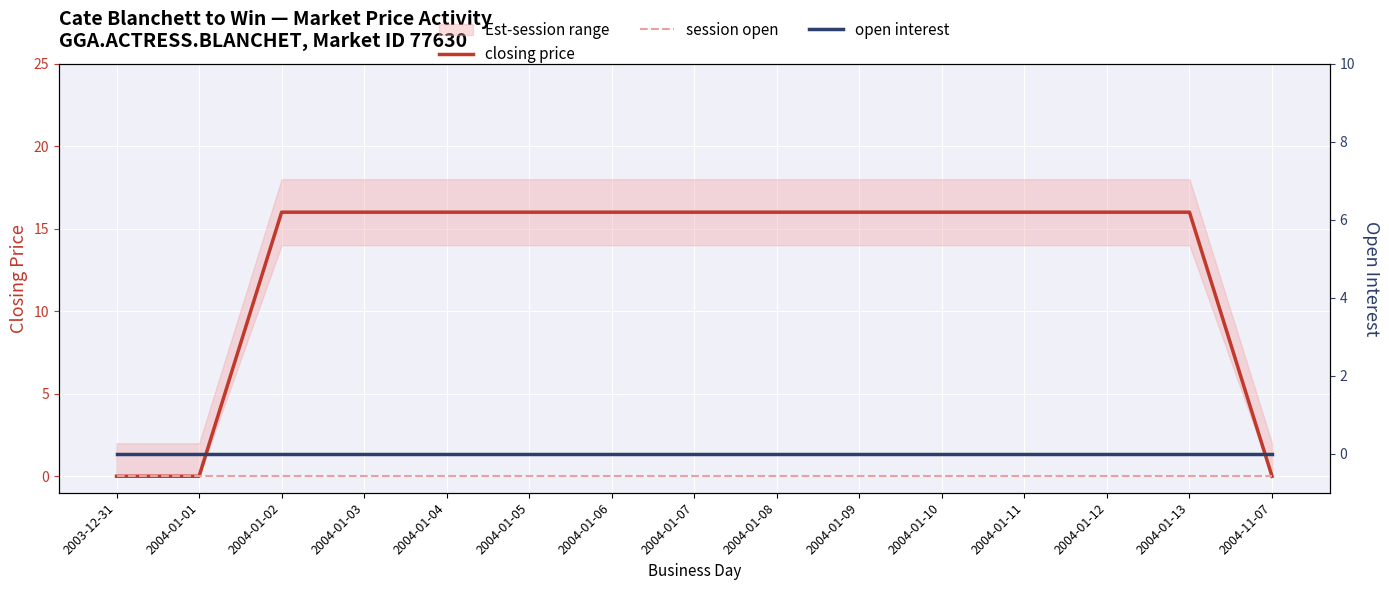

True or false: open interest has more than 0 interior local peaks.

False